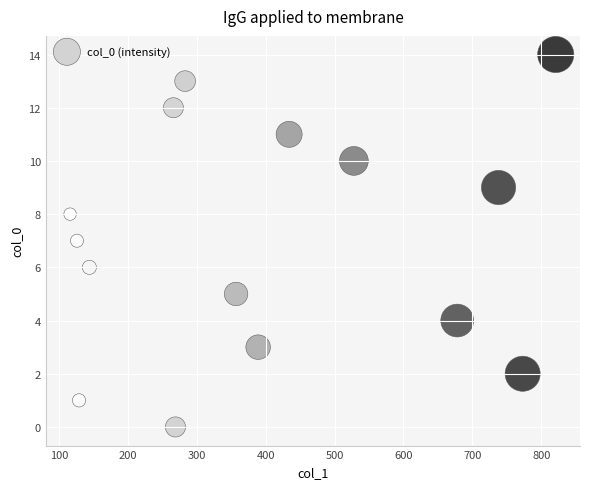

What is the range of X values (max minus min)?

705